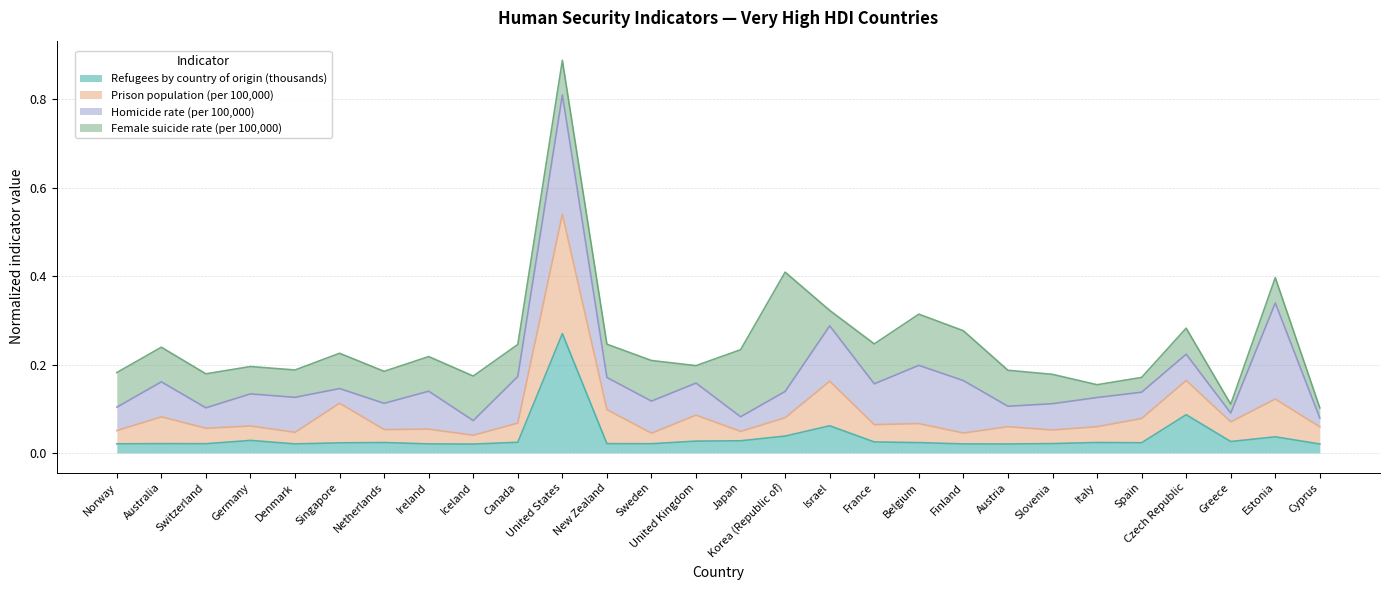

How many lines are shown in the chart?

4